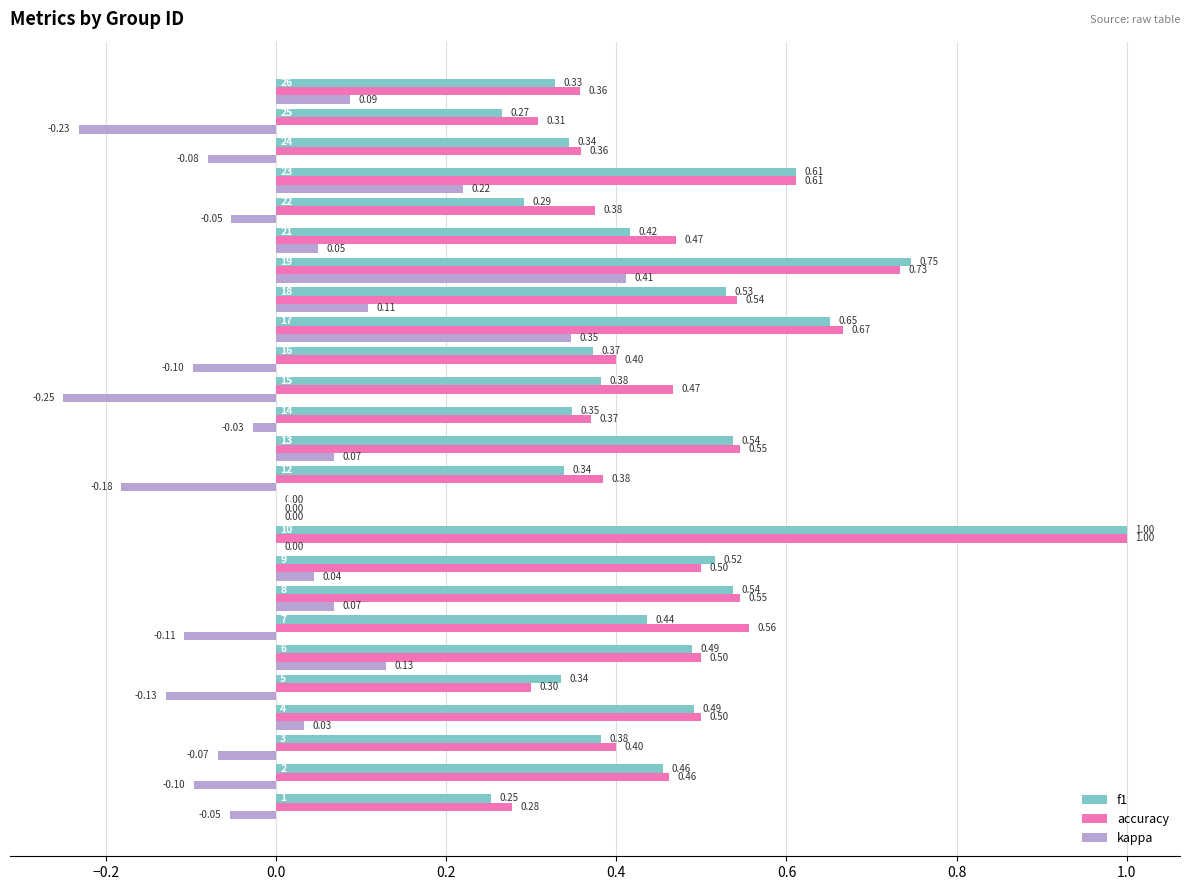

Which series changed the most between 22 and 26?

kappa